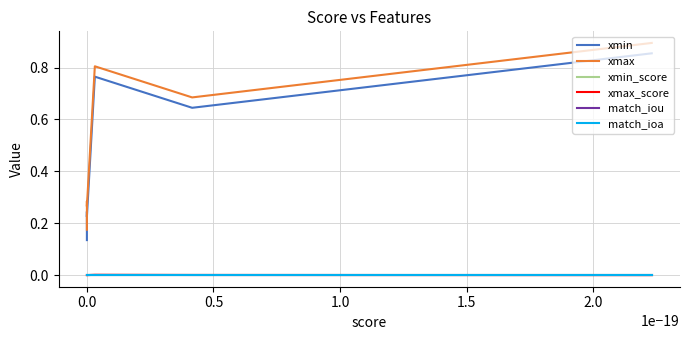

Where is xmax_score nearest to the value 0?

0.5